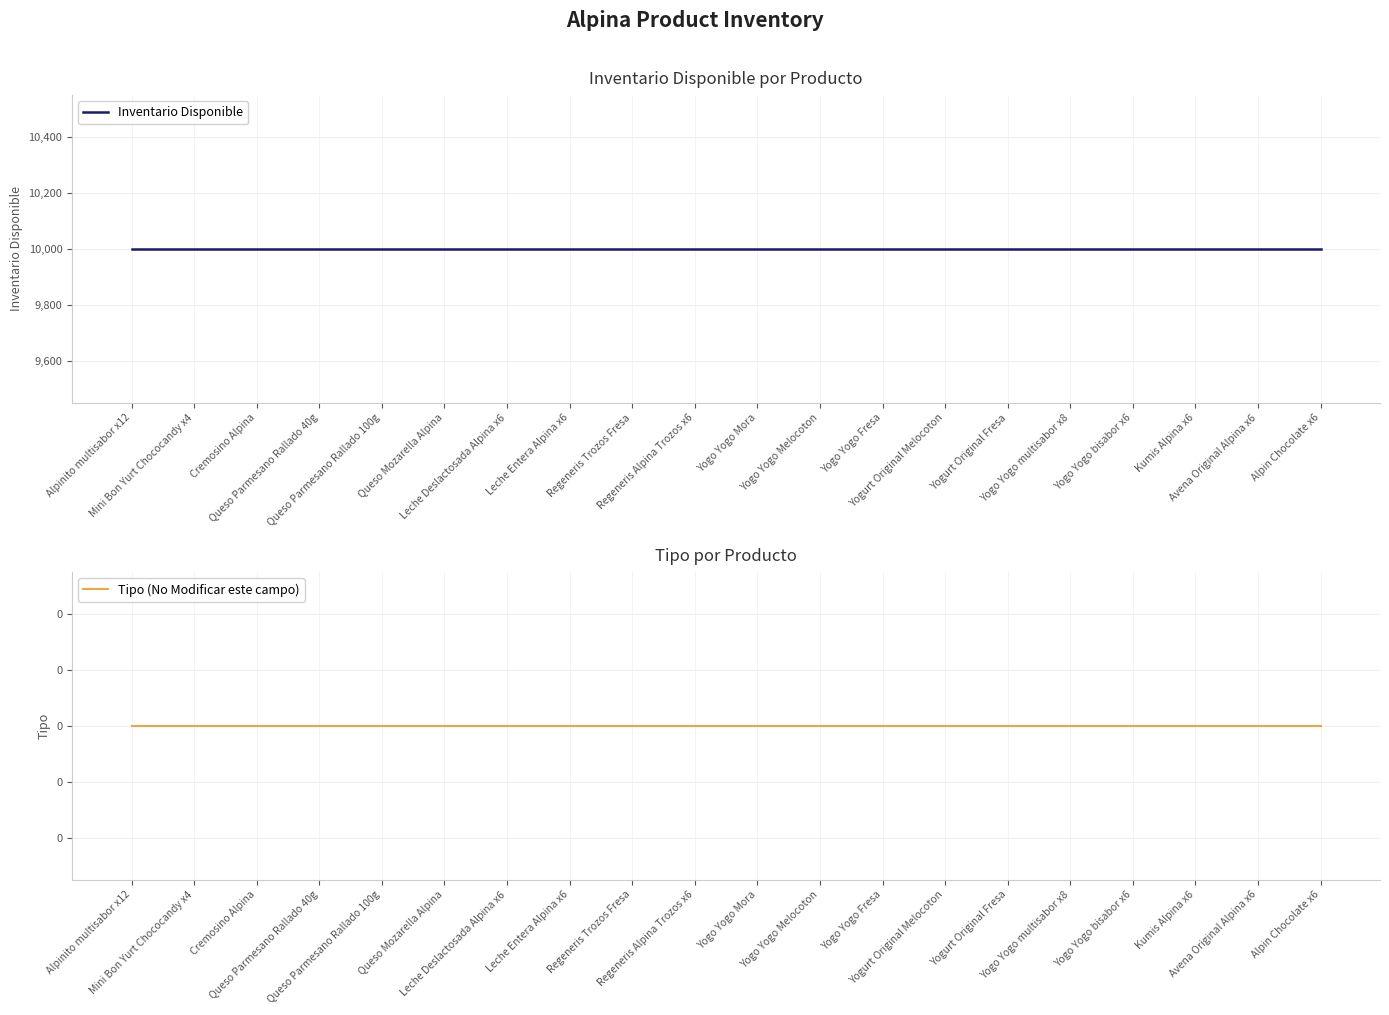

At how many categories does at least one series exceed 4612?

20